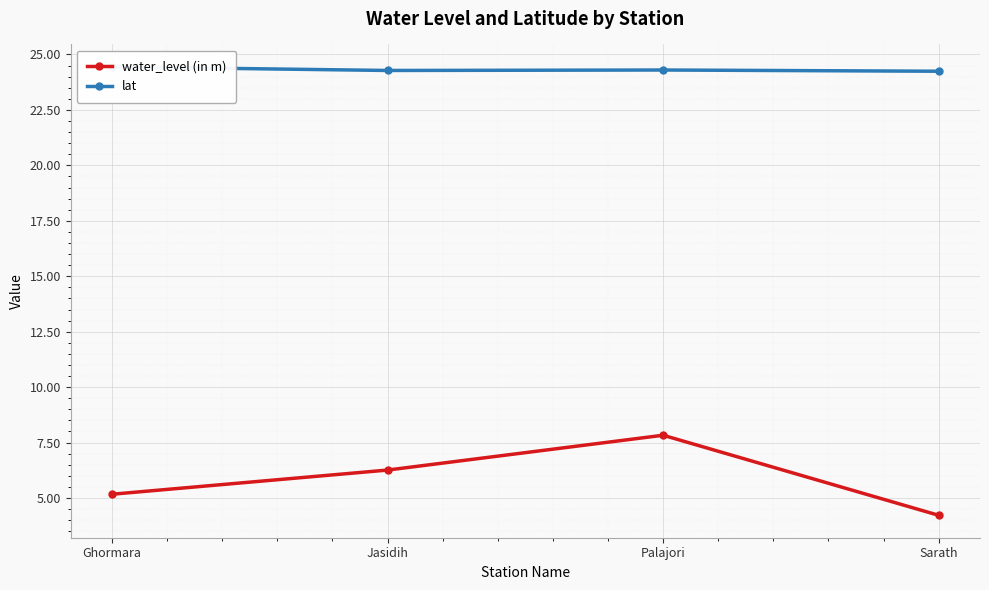

What is the highest value of the water_level (in m) series?

7.8